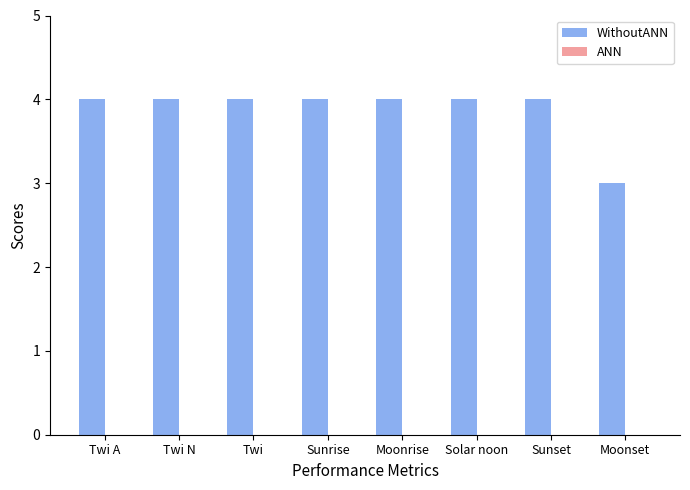

Reading left to right, what are all the values shown in this chart?

4	4	4	4	4	4	4	3